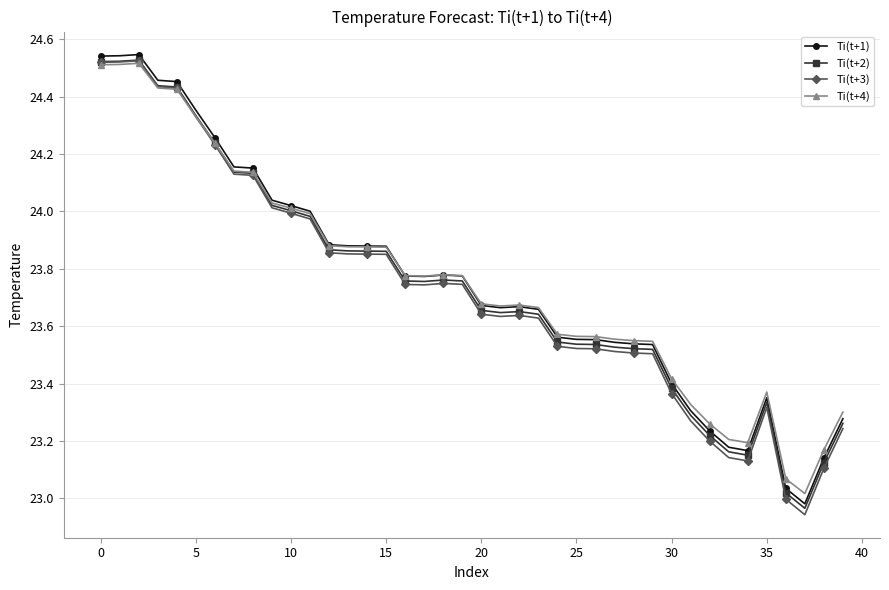

True or false: Ti(t+1) has more than 0 points higher than both neighbors.

True